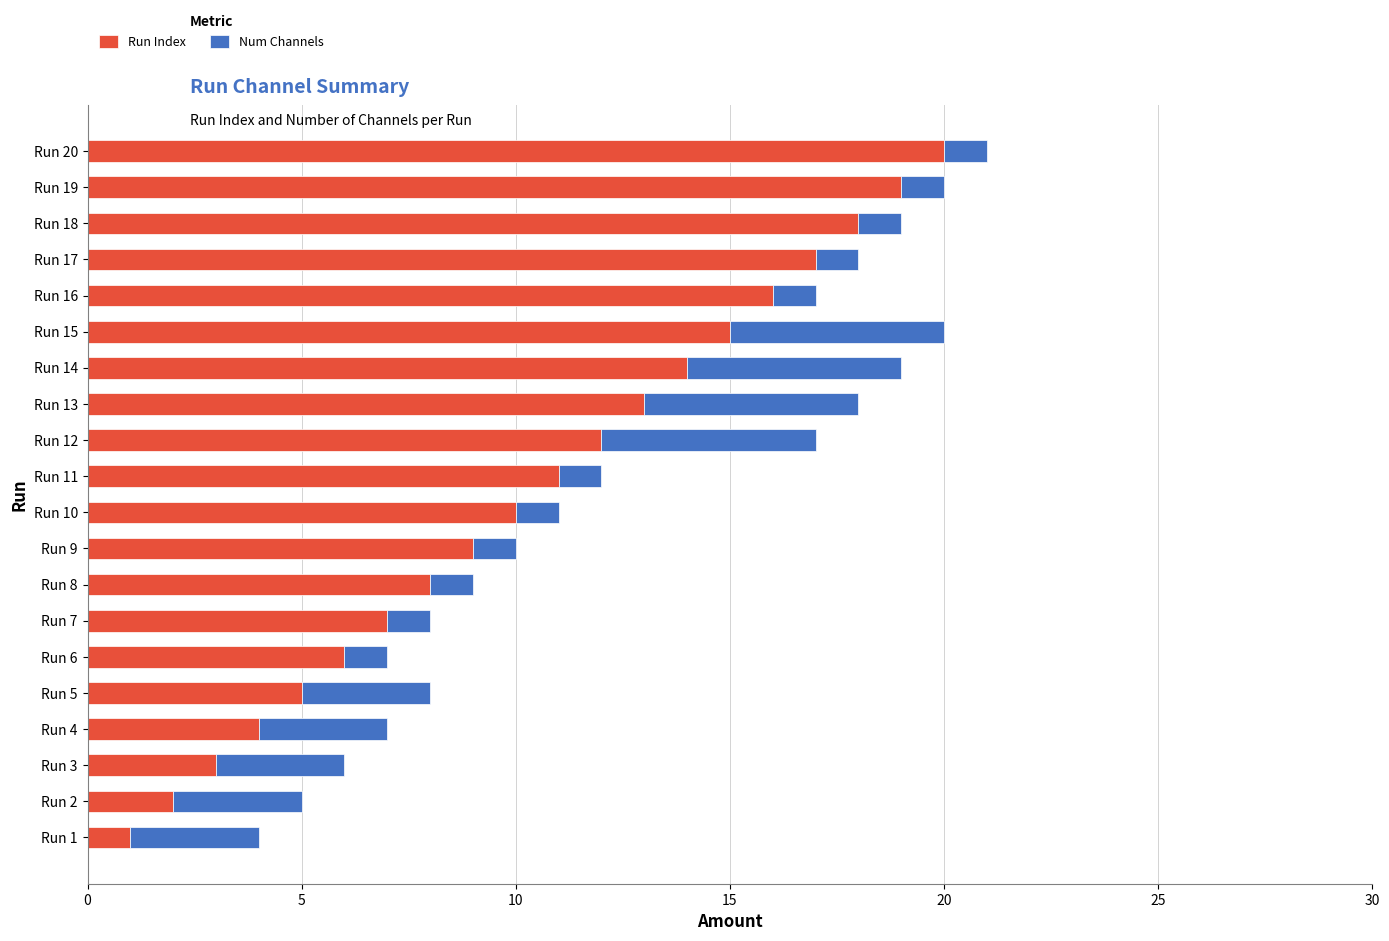

What is the maximum value for Run Index?

20